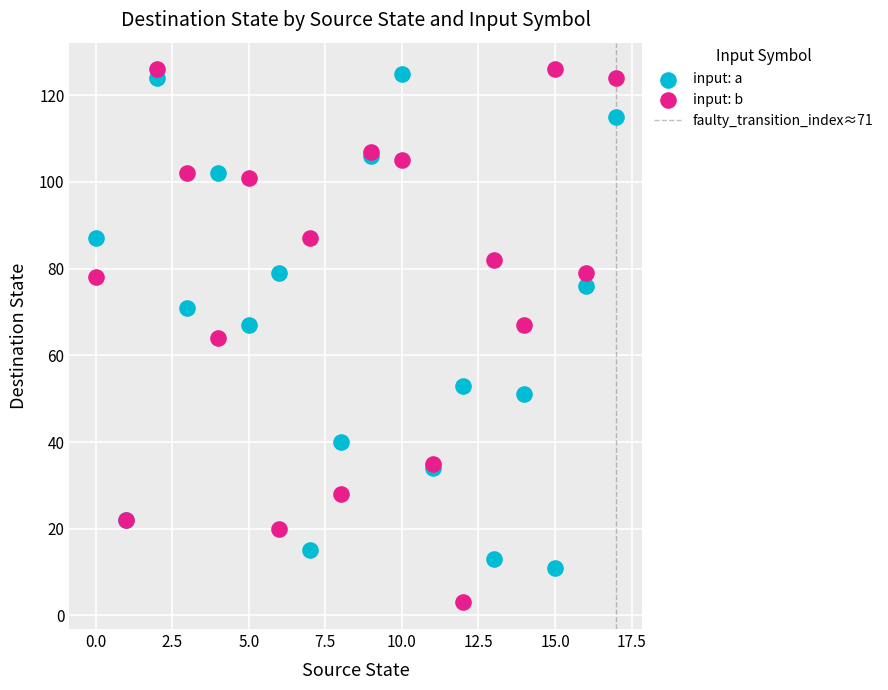

Which series has the widest spread of Y values?

input: b